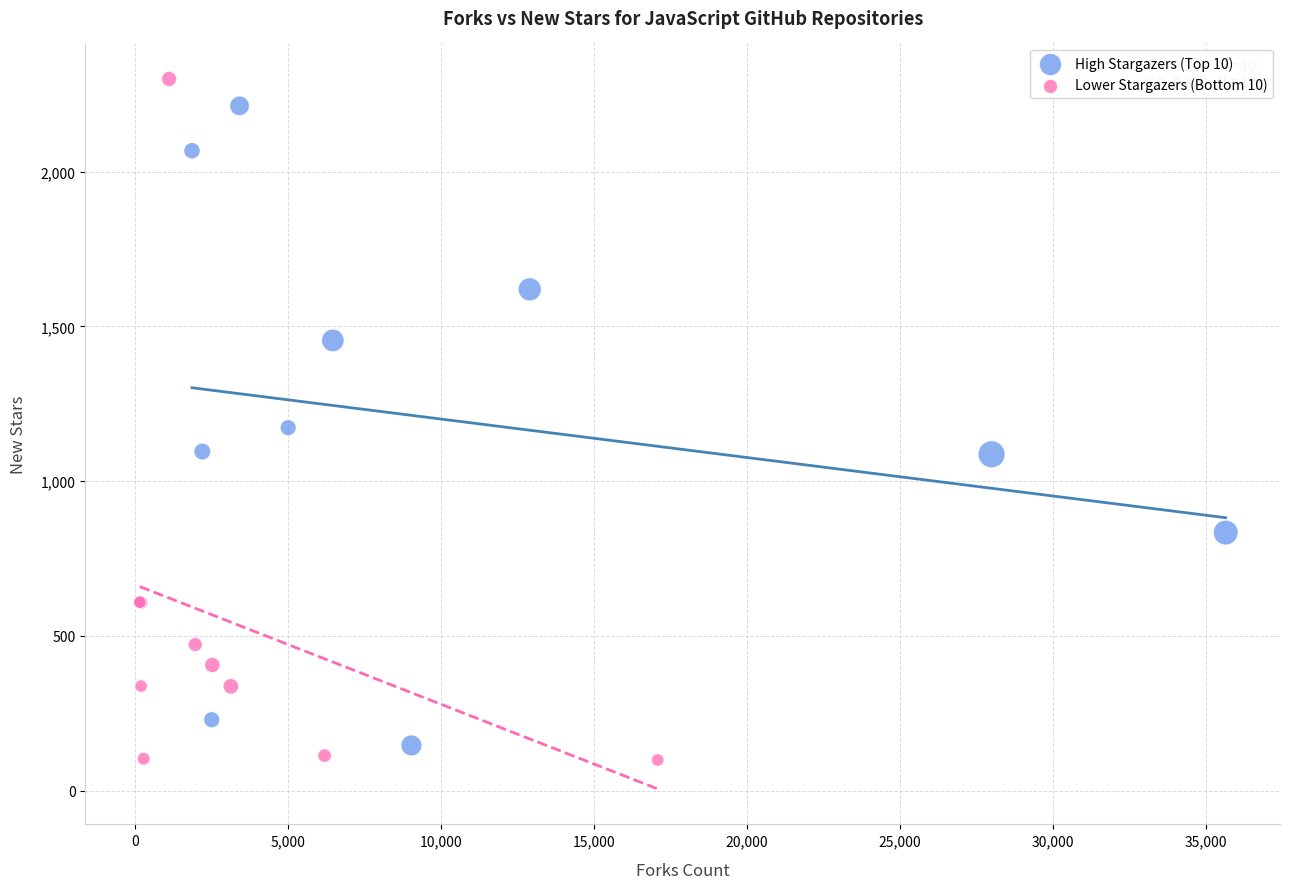

Which series contains the lowest Y value?

Lower Stargazers (Bottom 10)